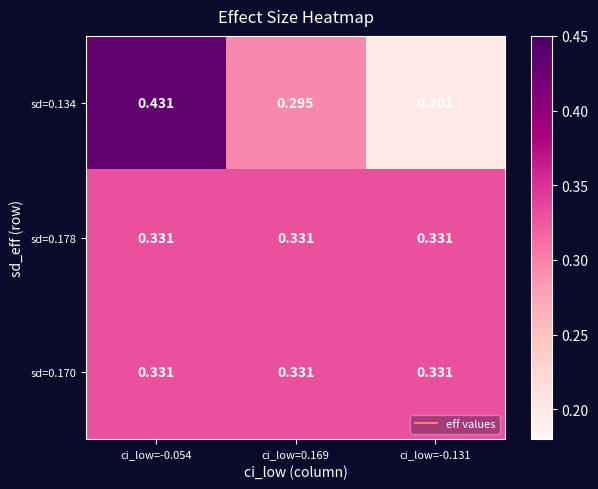

Is the value of sd=0.134 at ci_low=-0.131 greater than the value of sd=0.170 at ci_low=-0.131?

No